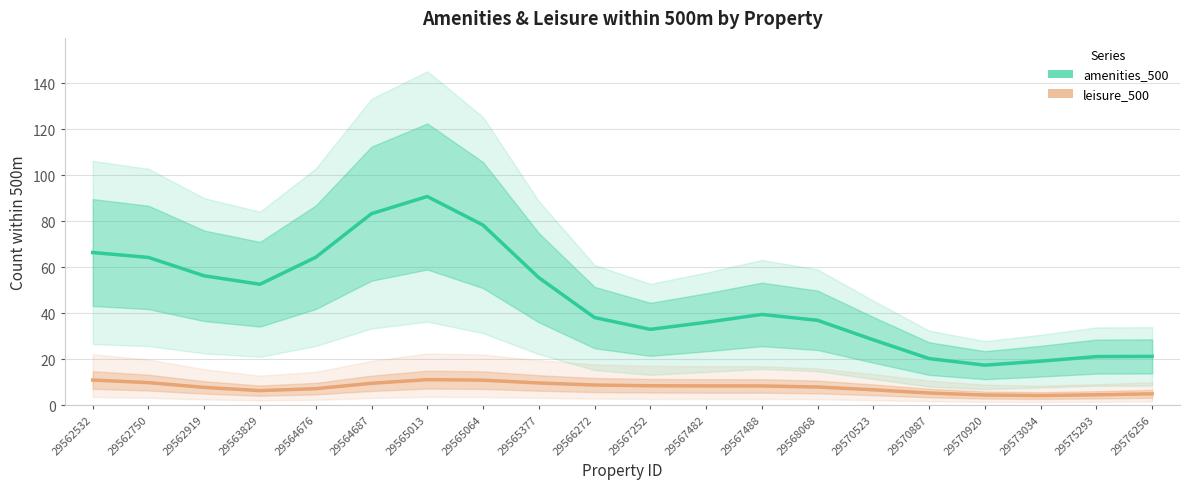

How many interior local valleys does the amenities_500 series have?

3